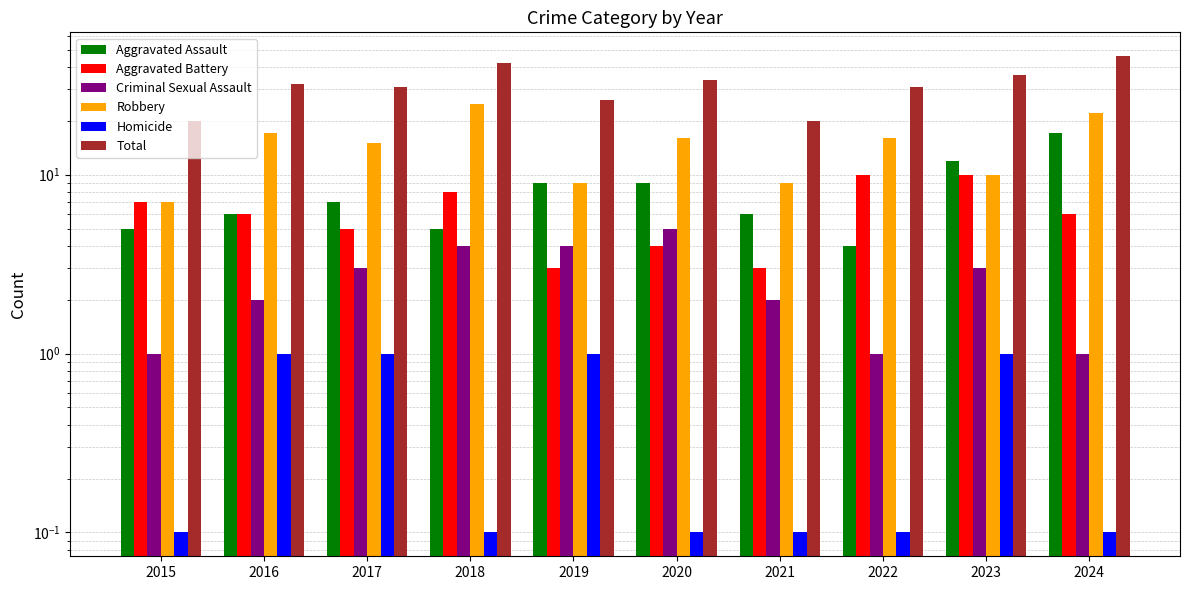

Reading right to left, transcribe all the data shown in this chart.

Aggravated Assault: 17.0	12.0	4.0	6.0	9.0	9.0	5.0	7.0	6.0	5.0
Aggravated Battery: 6.0	10.0	10.0	3.0	4.0	3.0	8.0	5.0	6.0	7.0
Criminal Sexual Assault: 1.0	3.0	1.0	2.0	5.0	4.0	4.0	3.0	2.0	1.0
Robbery: 22.0	10.0	16.0	9.0	16.0	9.0	25.0	15.0	17.0	7.0
Homicide: 0.1	1.0	0.1	0.1	0.1	1.0	0.1	1.0	1.0	0.1
Total: 46.0	36.0	31.0	20.0	34.0	26.0	42.0	31.0	32.0	20.0